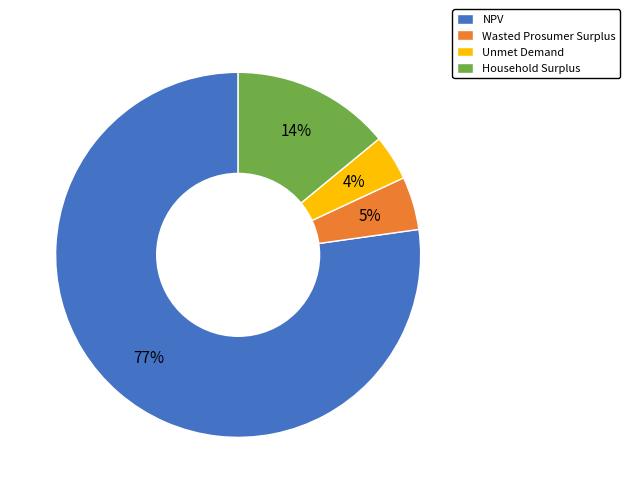

Is it true that Unmet Demand is 4% of the pie?

True